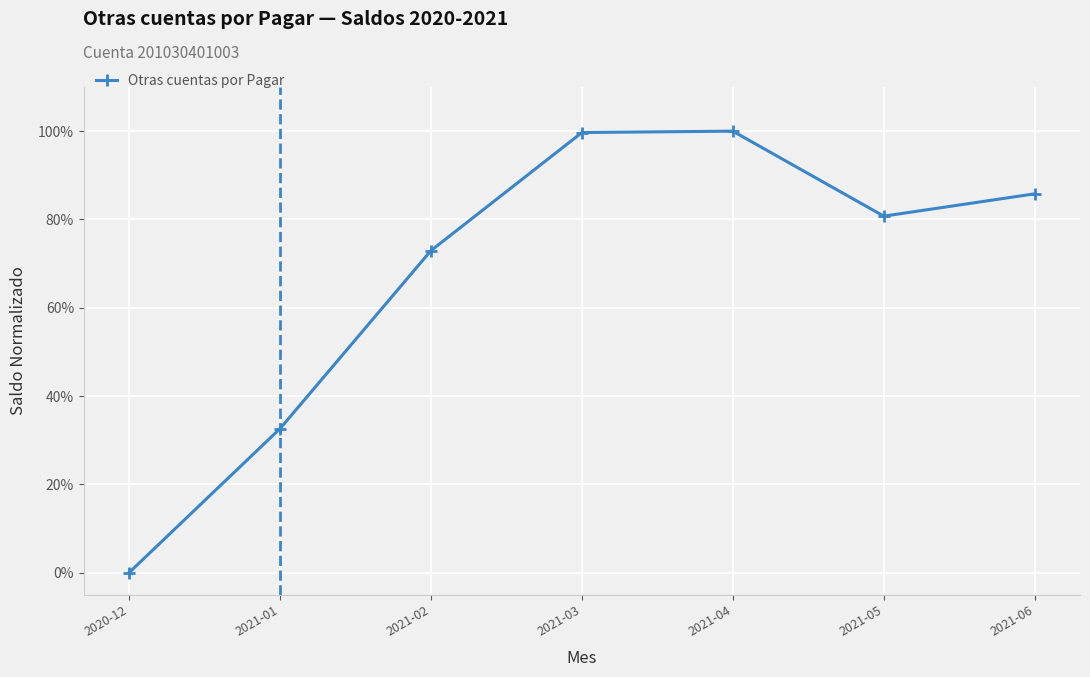

Reading right to left, what are all the values shown in this chart?

2021-06=0.9	2021-05=0.8	2021-04=1.0	2021-03=1.0	2021-02=0.7	2021-01=0.3	2020-12=0.0